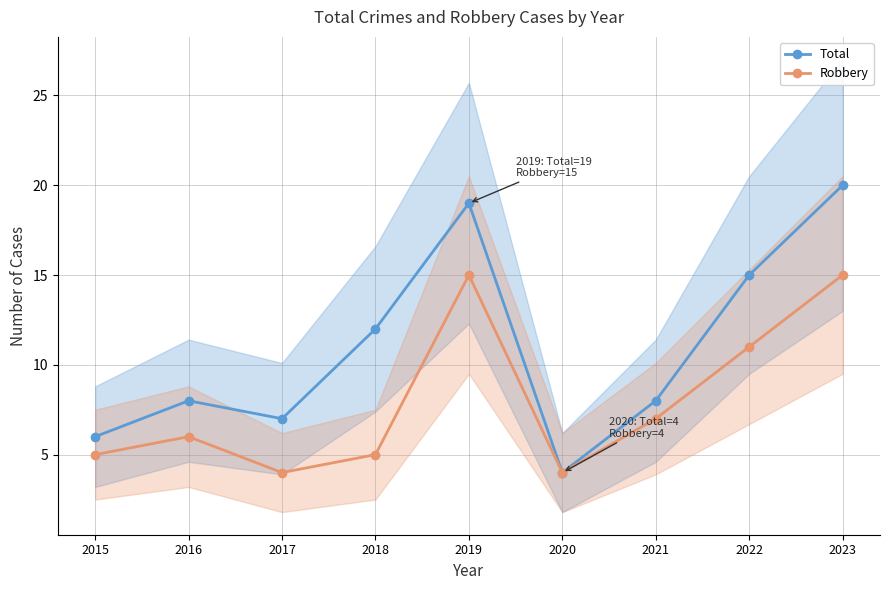

What is the difference between the highest and lowest values at 2019?

4